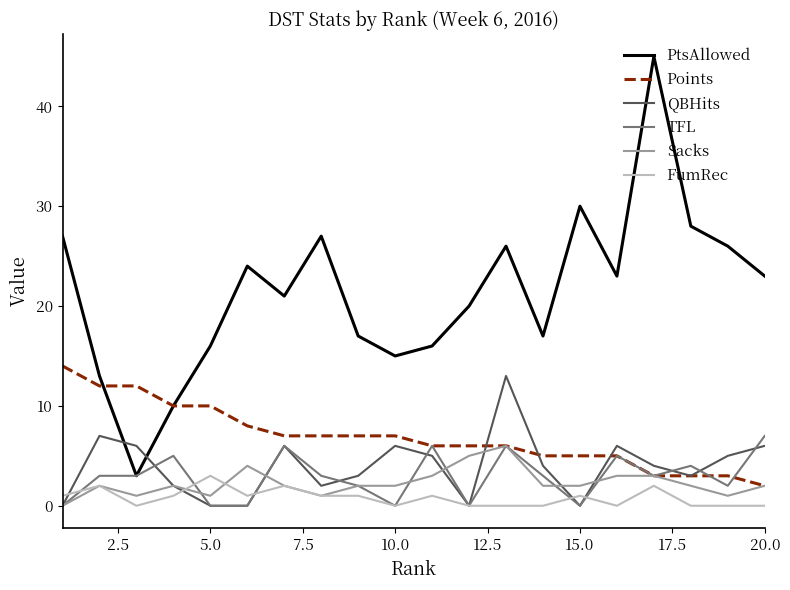

Which series ends up on top after the final intersection of FumRec and QBHits?

QBHits